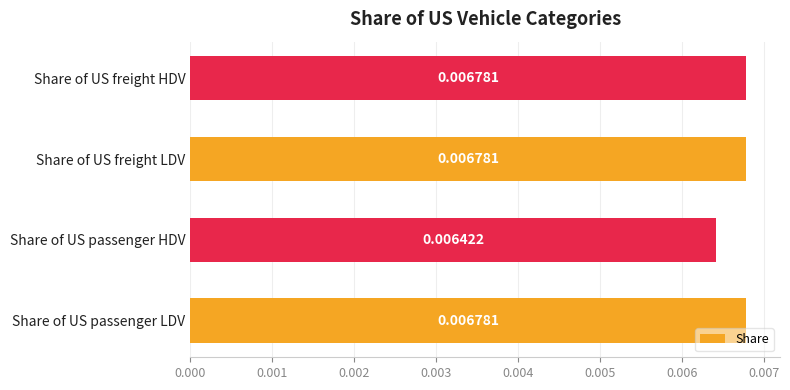

Which has a higher value, Share of US passenger HDV or Share of US passenger LDV?

Share of US passenger LDV